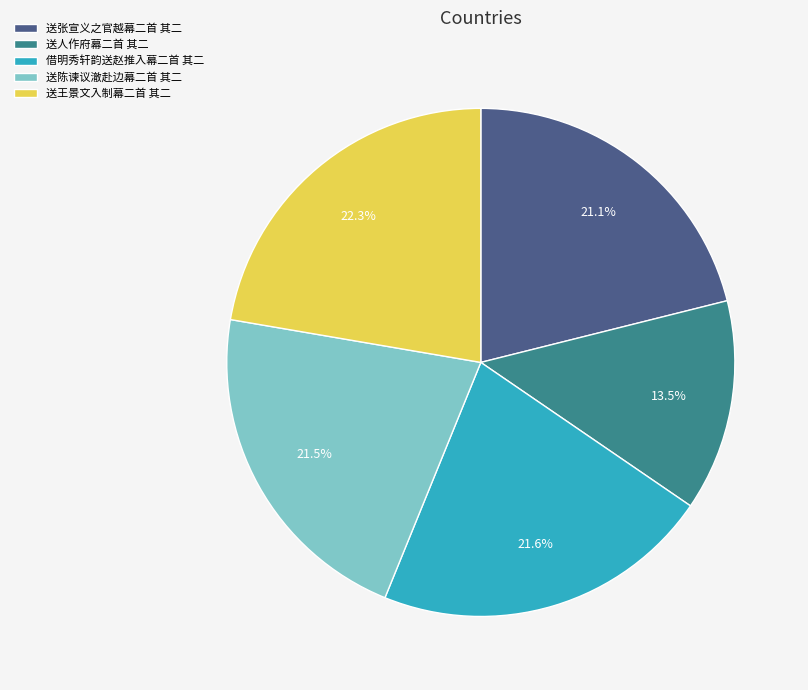

What is the smallest slice in the pie chart?

送人作府幕二首 其二